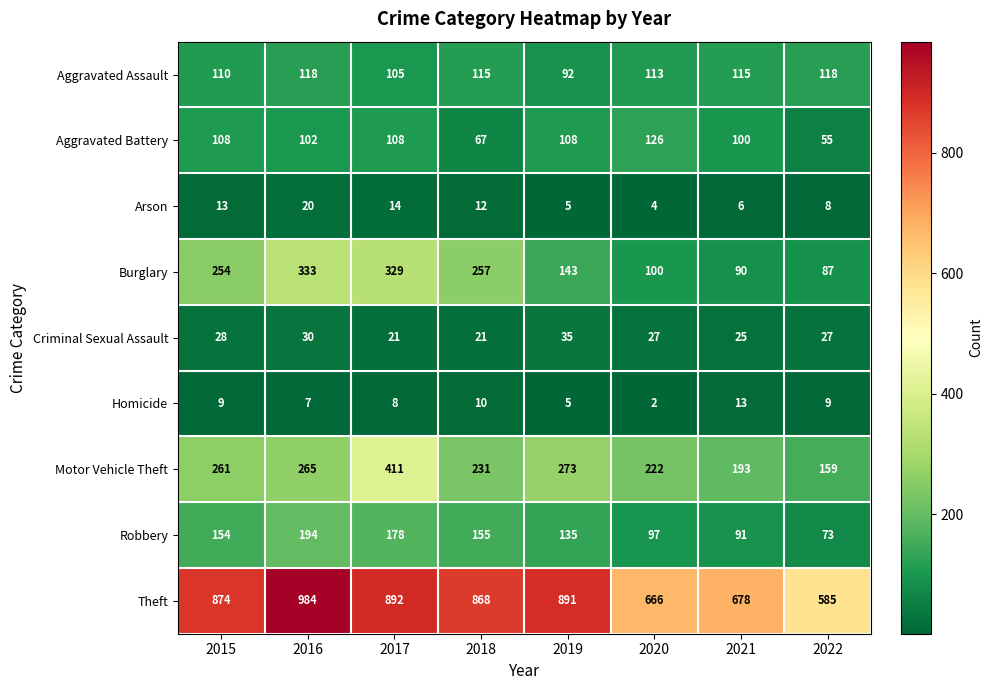

Which series changed the most between 2019 and 2020?

Theft